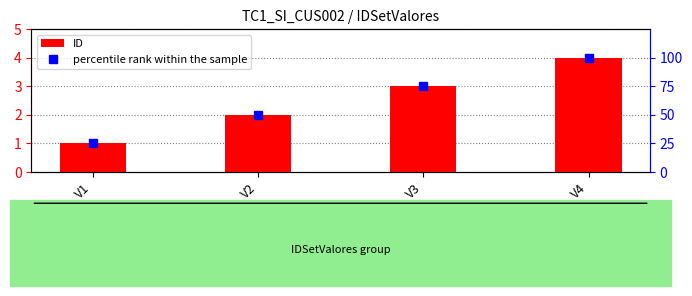

What are all the series names shown in the legend?

ID, percentile rank within the sample